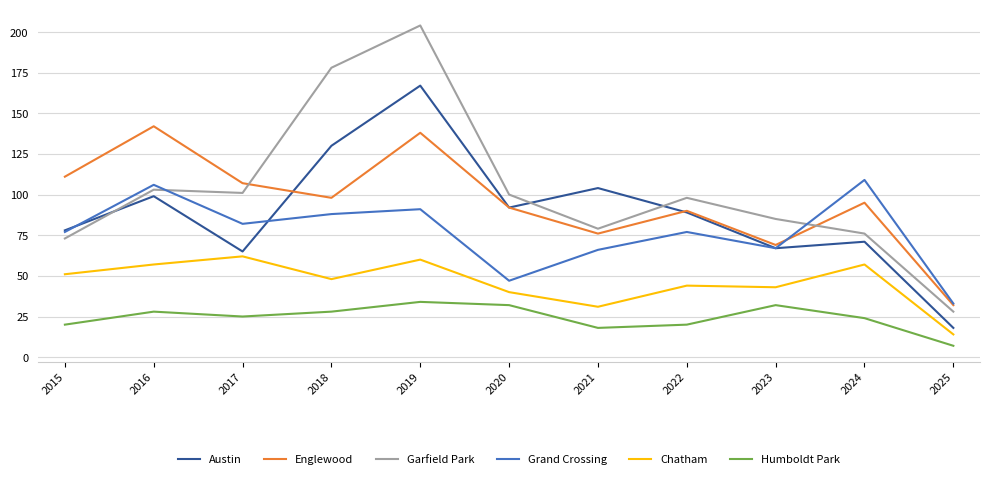

Where is Englewood nearest to the value 87?

2022